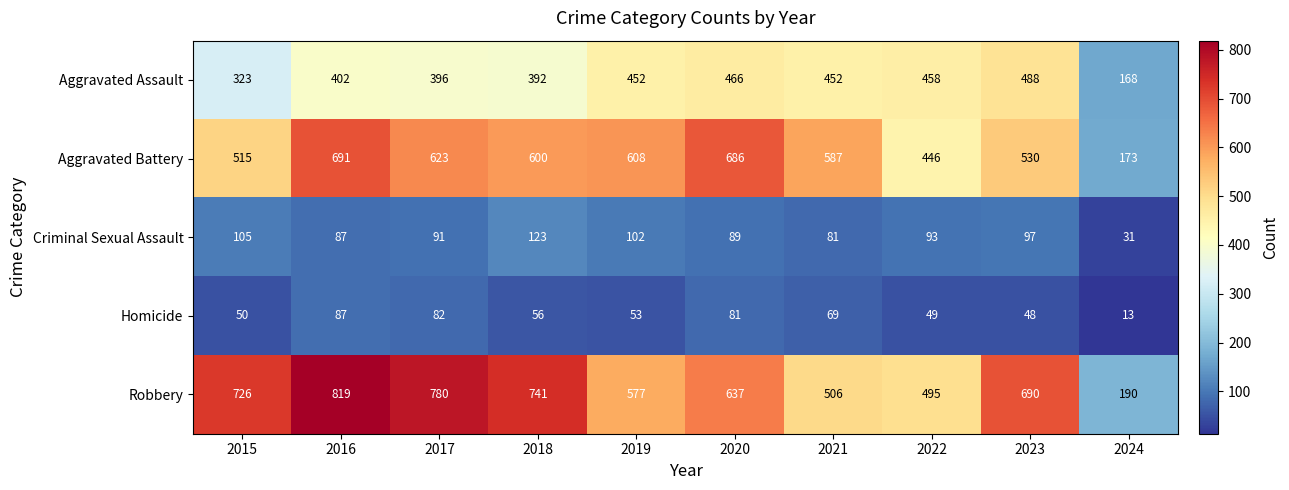

What is the total value across all series at 2016?

2086